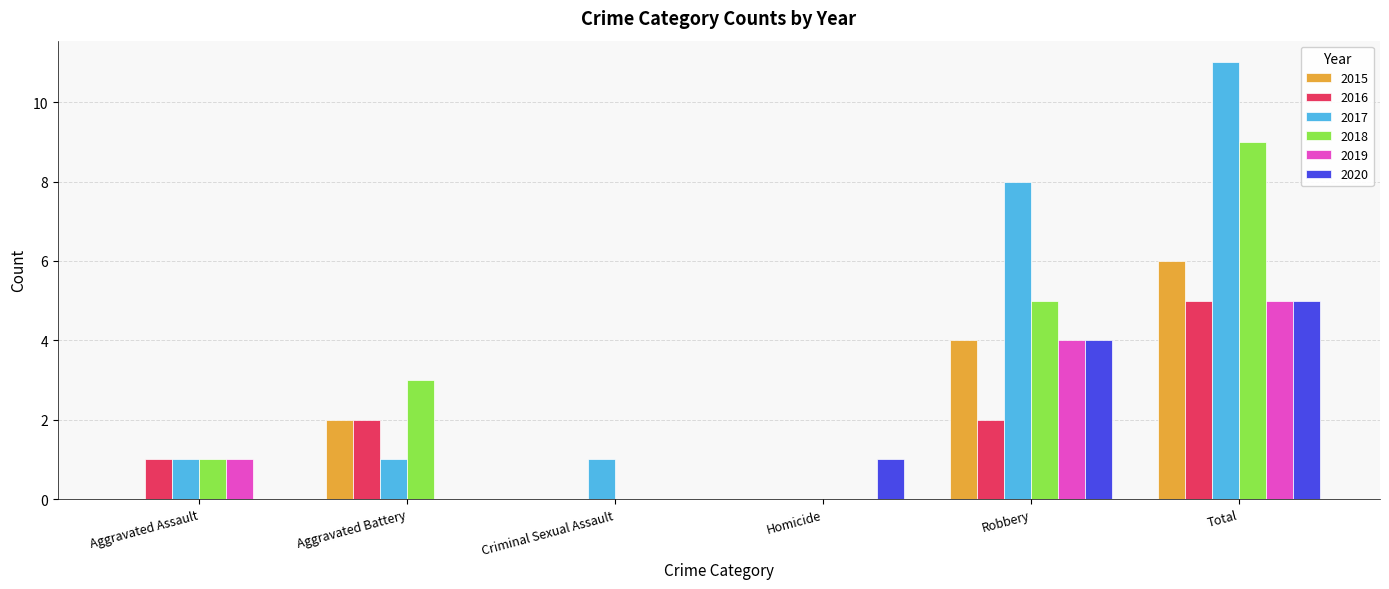

What is the highest value of the 2018 series?

9